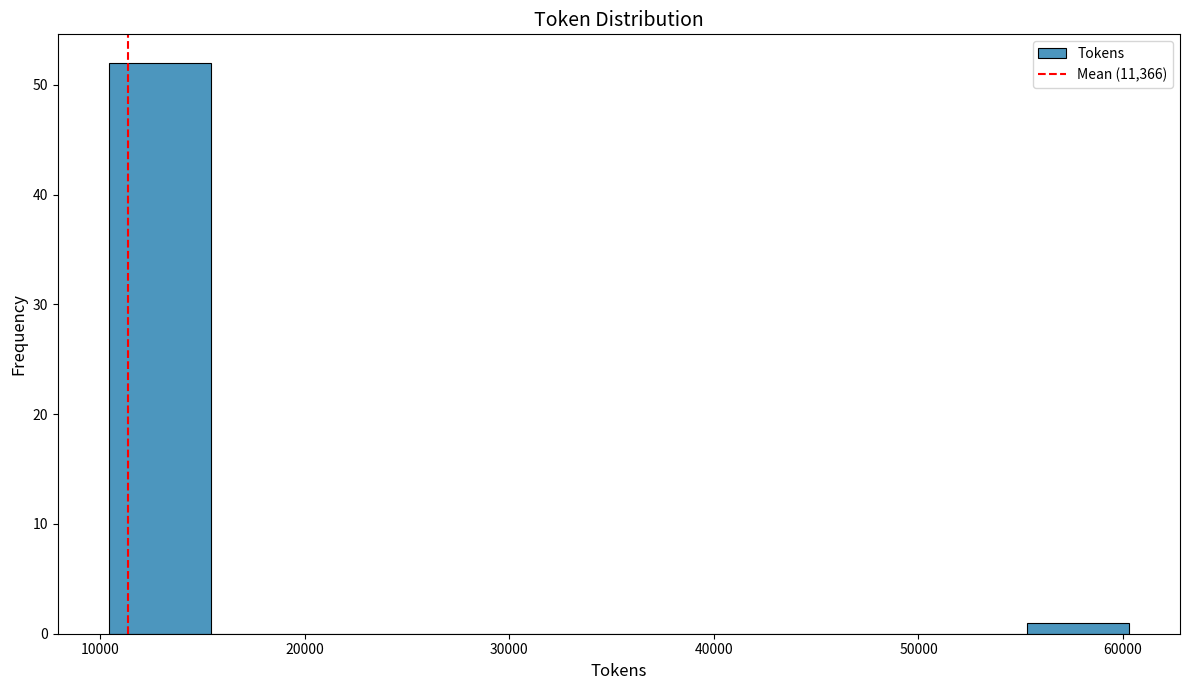

Over which range of the x-axis is the bar tallest?

10000 to 15000